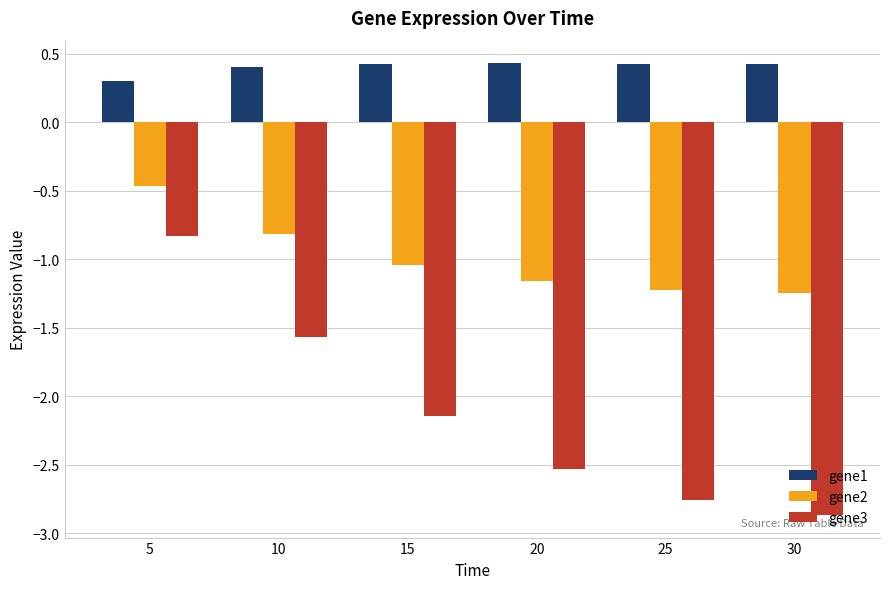

What is the value of the gene2 bar at the 2nd from the left?

-0.8